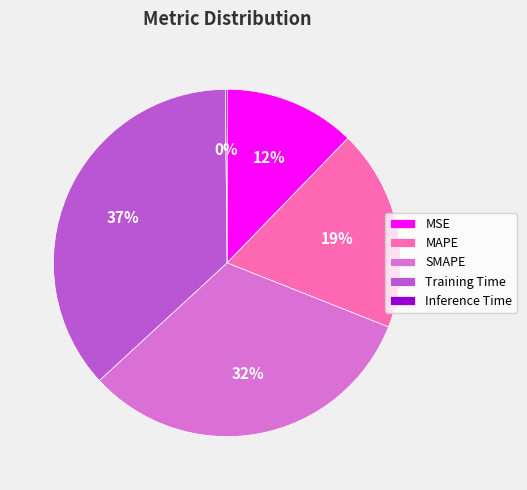

What is the largest slice in the pie chart?

Training Time